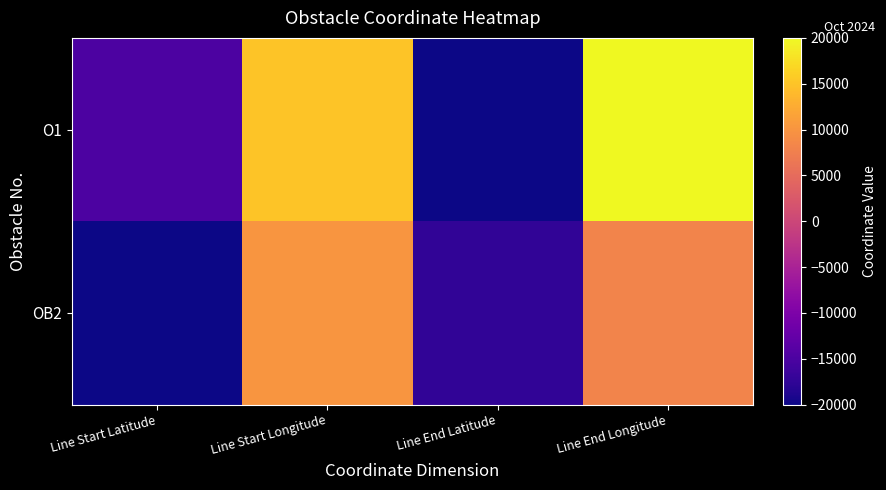

What is the spread (max minus min) of values at Line Start Longitude?

5000